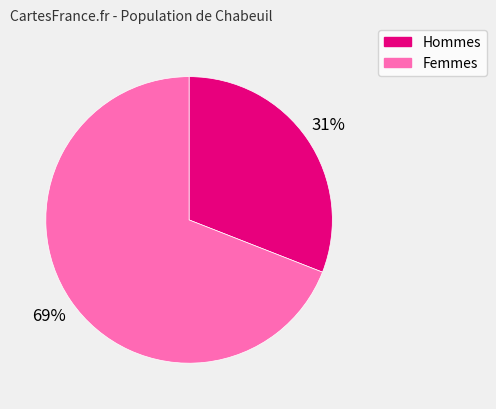

To the nearest percent, what is the average slice percentage?

50%